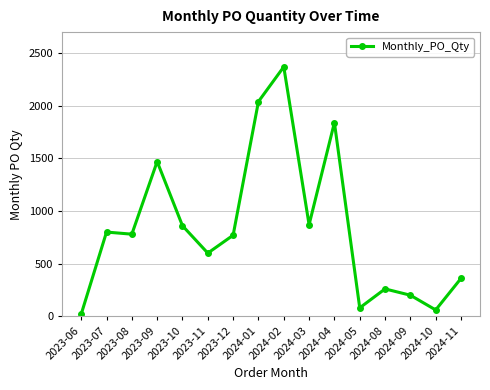

What position from the right is 2024-08?

4